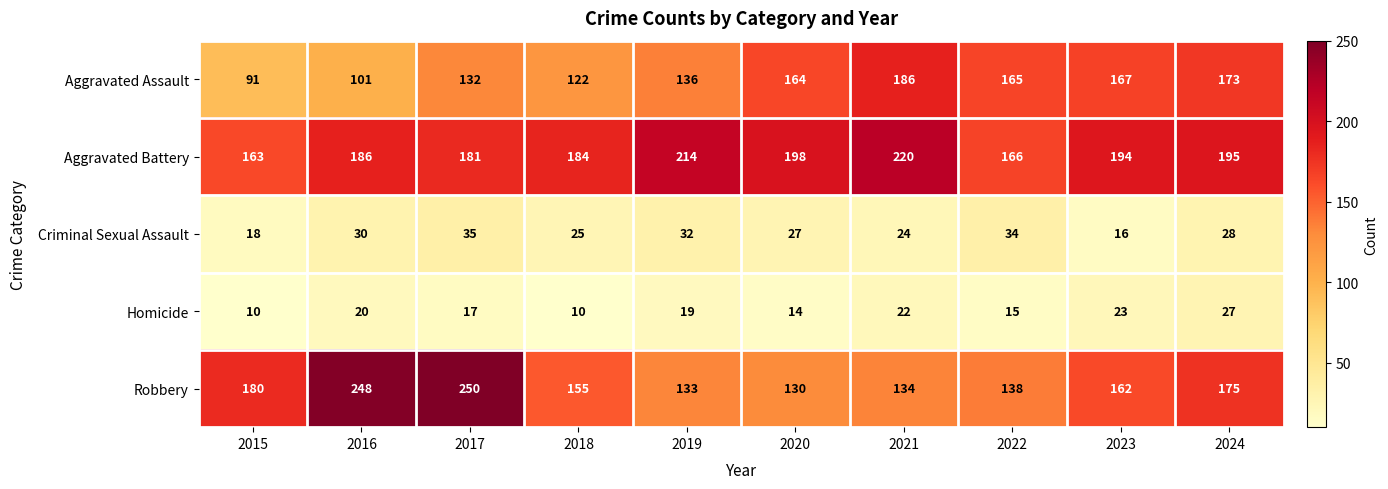

What is the difference between the Aggravated Assault values at 2021 and 2024?

13